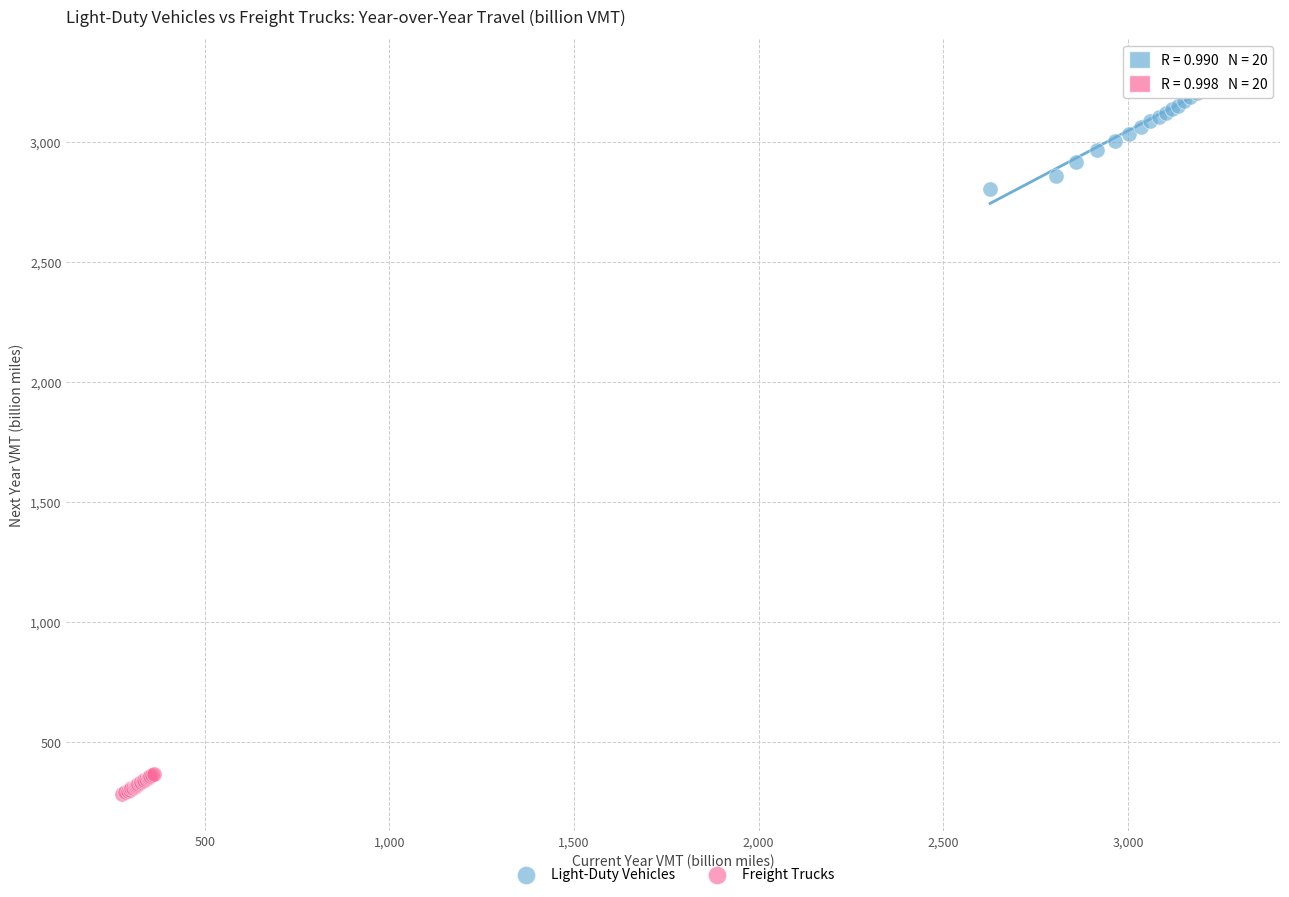

Which series reaches the maximum Y coordinate?

Light-Duty Vehicles